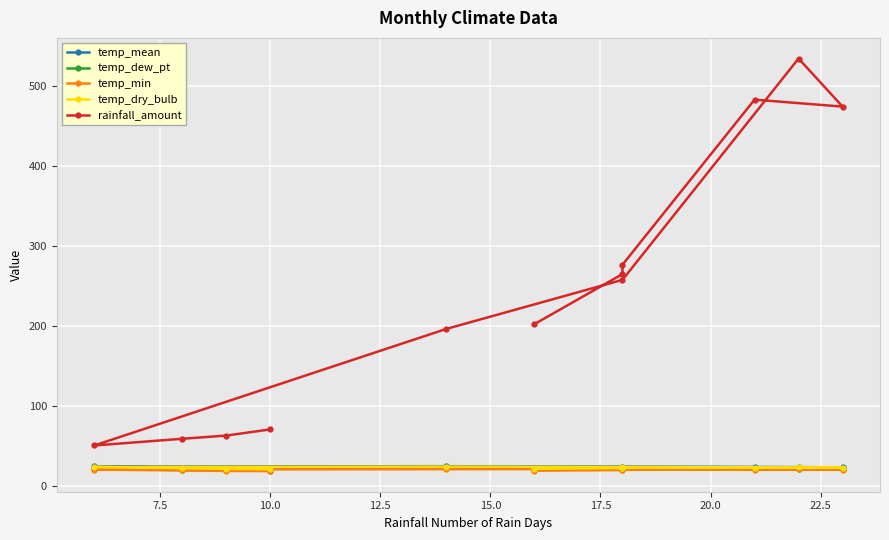

True or false: rainfall_amount has more than 0 interior local peaks.

True